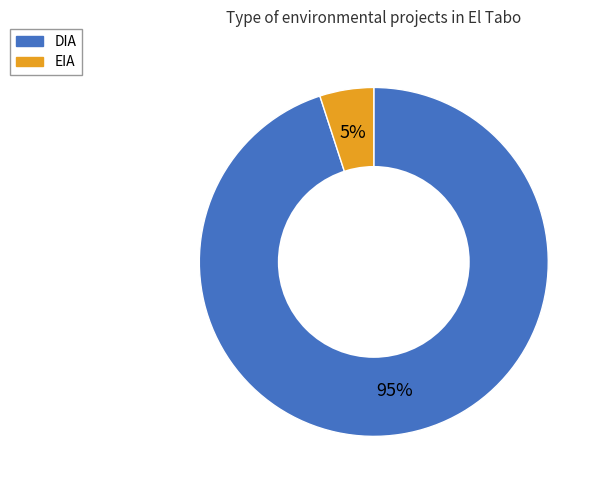

To the nearest percent, what portion does DIA represent?

95%